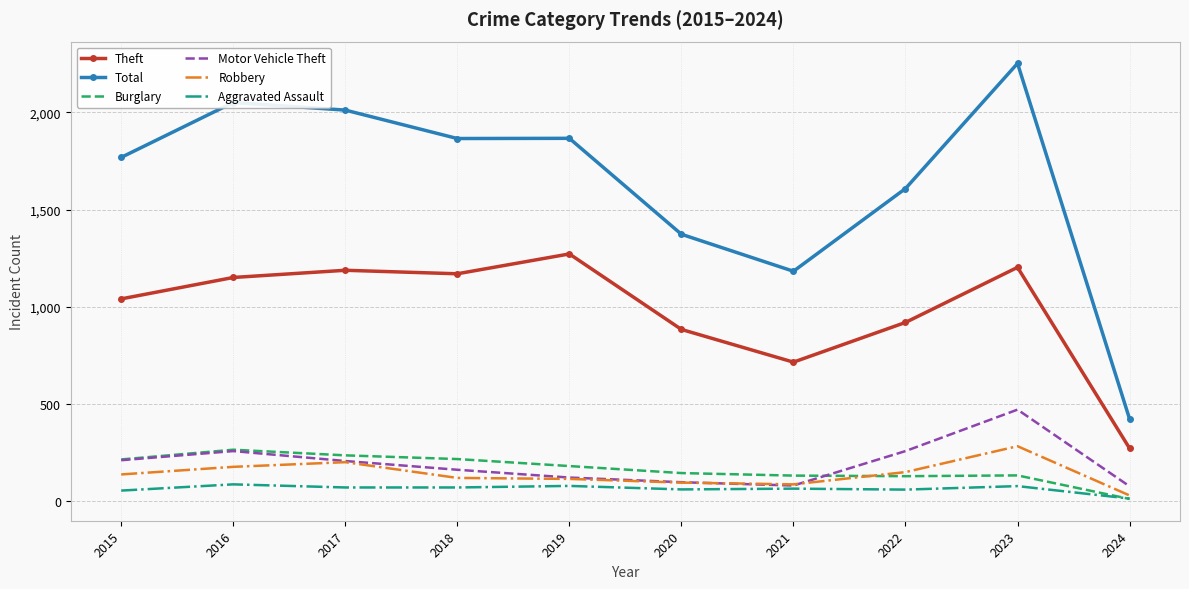

Between 2020 and 2024, which series saw the biggest shift?

Total